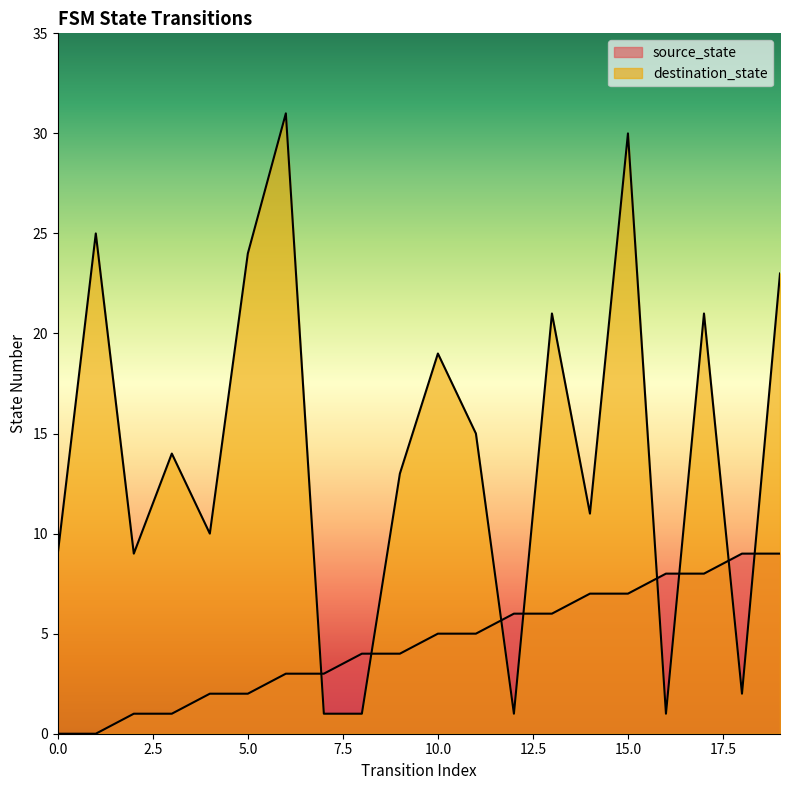

How many lines are shown in the chart?

2